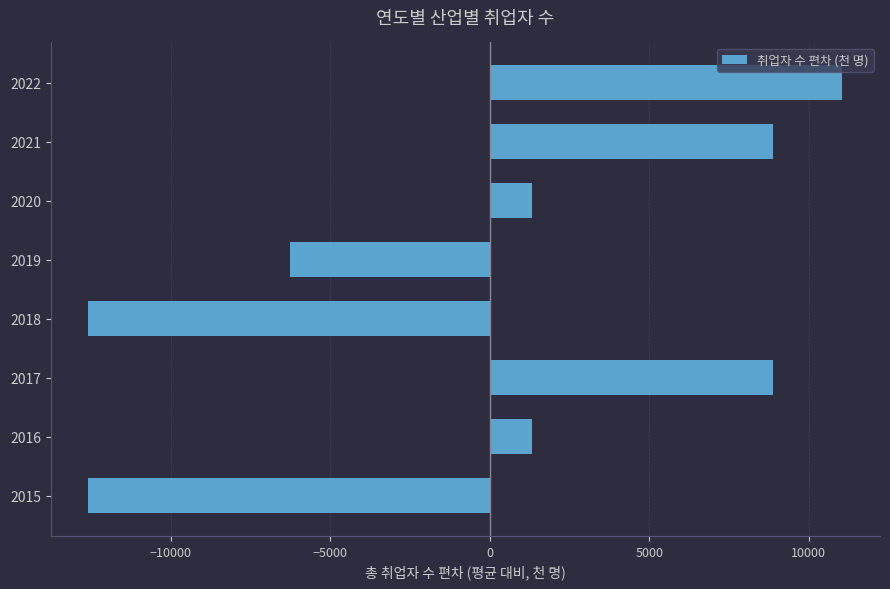

Is it true that the value at 2020 is 1308.4?

True